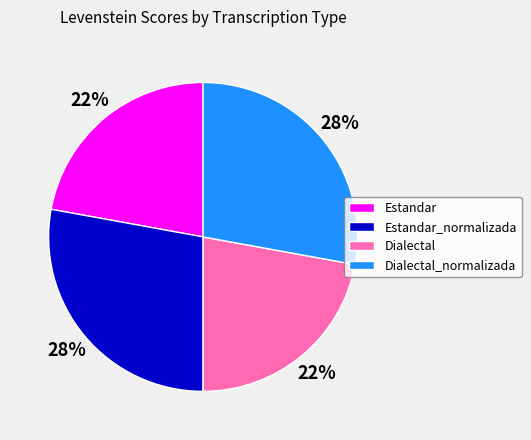

Is it true that Dialectal is 22% of the pie?

True